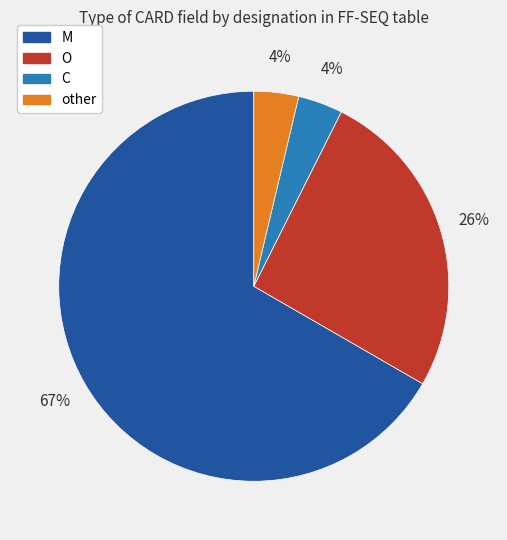

How many segments does this pie chart have?

4